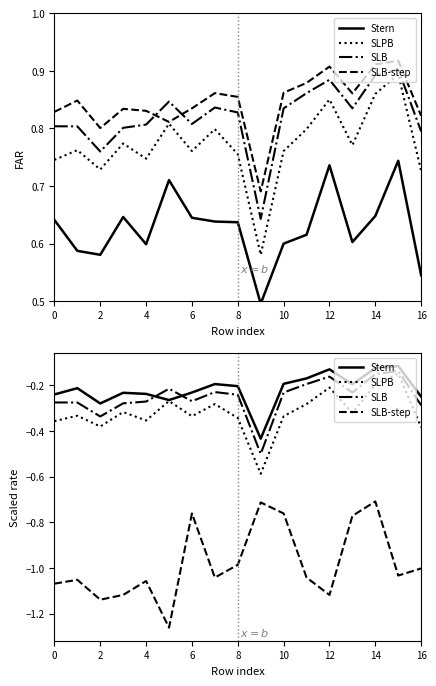

True or false: SLB-step and Stern intersect in this chart.

False